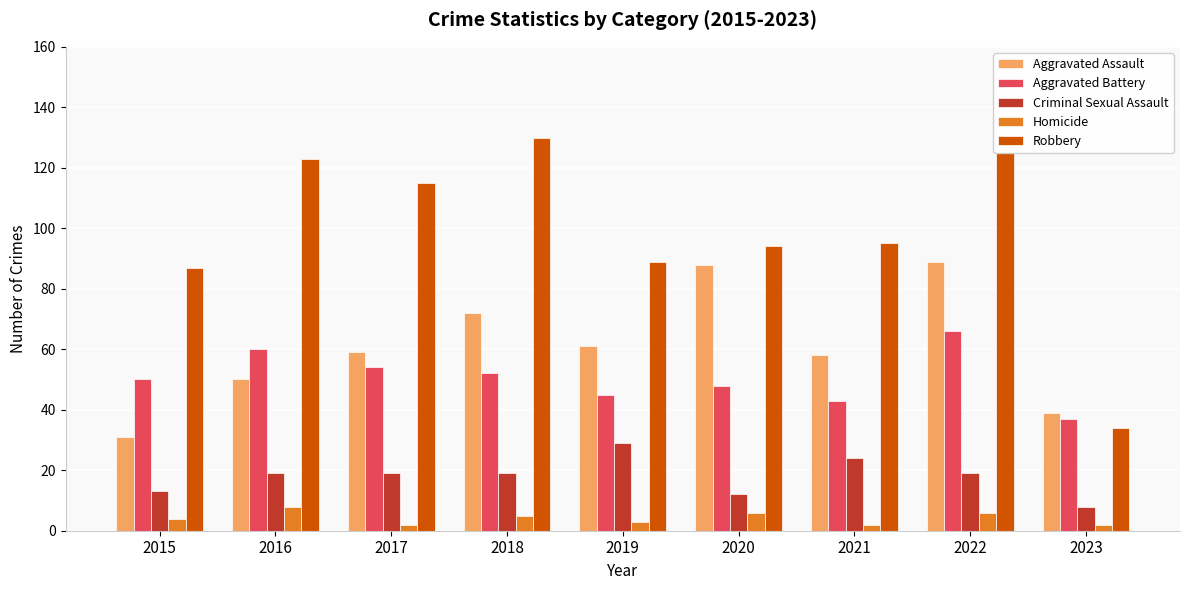

Reading left to right, extract all data points from this chart.

Aggravated Assault: 2015=31	2016=50	2017=59	2018=72	2019=61	2020=88	2021=58	2022=89	2023=39
Aggravated Battery: 2015=50	2016=60	2017=54	2018=52	2019=45	2020=48	2021=43	2022=66	2023=37
Criminal Sexual Assault: 2015=13	2016=19	2017=19	2018=19	2019=29	2020=12	2021=24	2022=19	2023=8
Homicide: 2015=4	2016=8	2017=2	2018=5	2019=3	2020=6	2021=2	2022=6	2023=2
Robbery: 2015=87	2016=123	2017=115	2018=130	2019=89	2020=94	2021=95	2022=125	2023=34